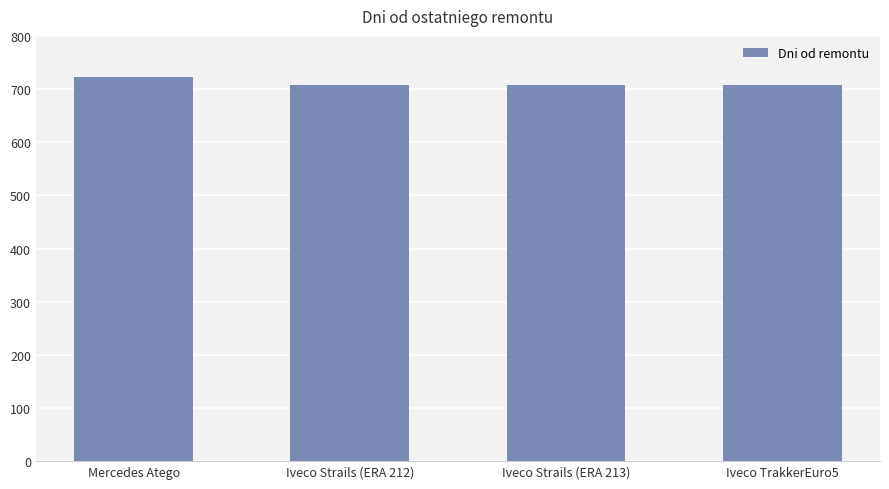

Approximately how many times larger is the value at Mercedes Atego compared to Iveco Strails (ERA 213)?

1.0